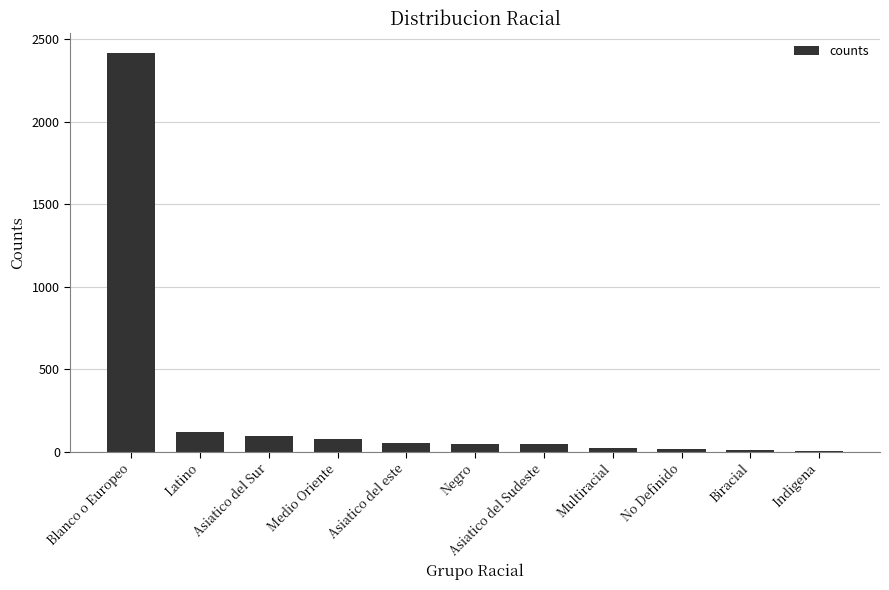

The chart shows a value of 2413 at Blanco o Europeo. True or false?

True